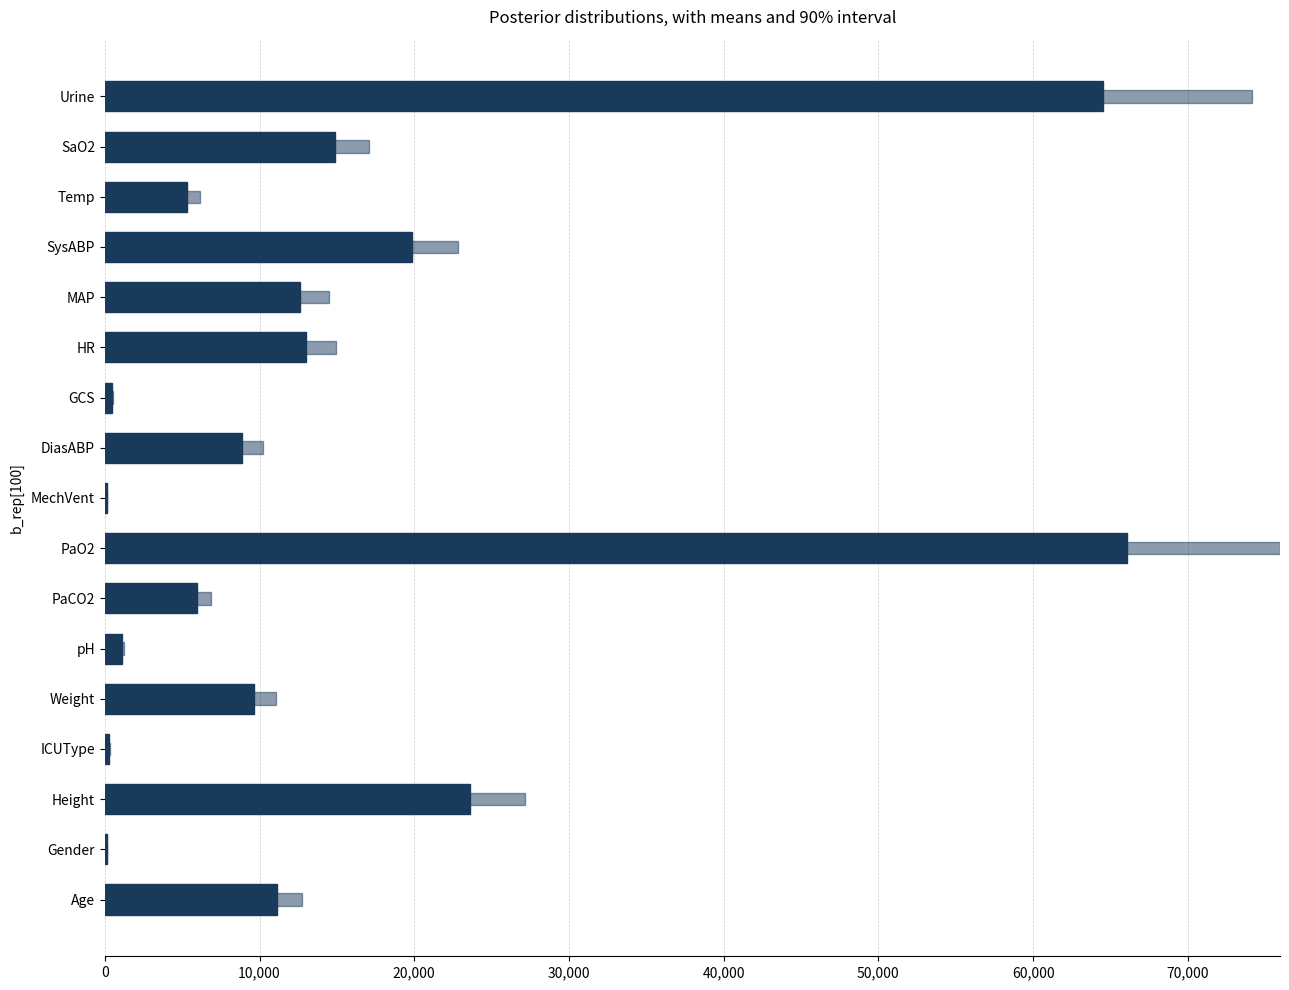

How many data points in 90% Interval are above 11074?

9